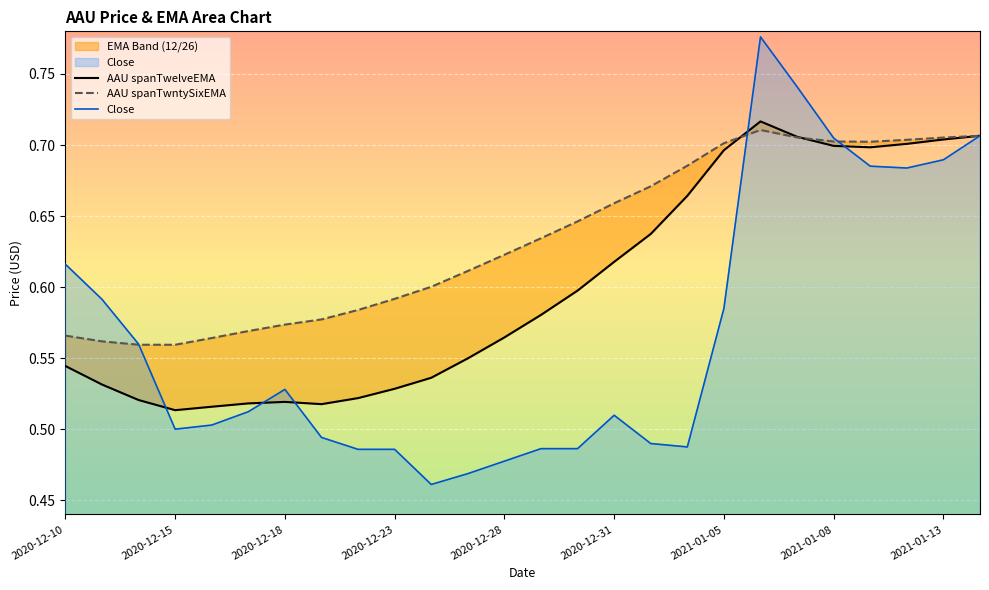

Is it true that AAU spanTwntySixEMA equals 0.9 at 2020-12-31?

False